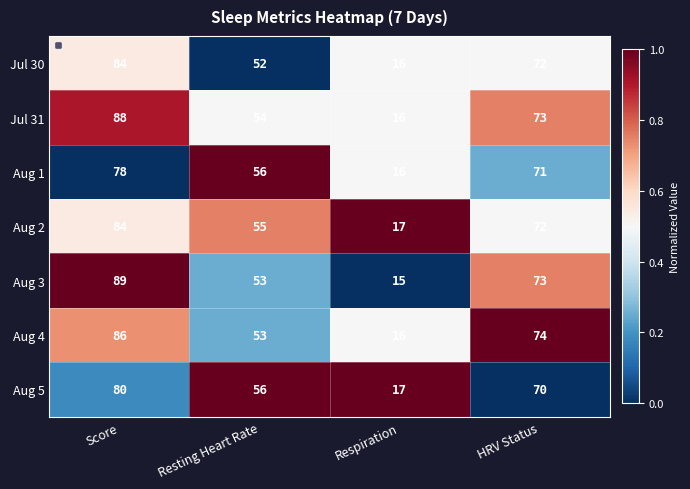

Which series has the widest spread of values?

Aug 3